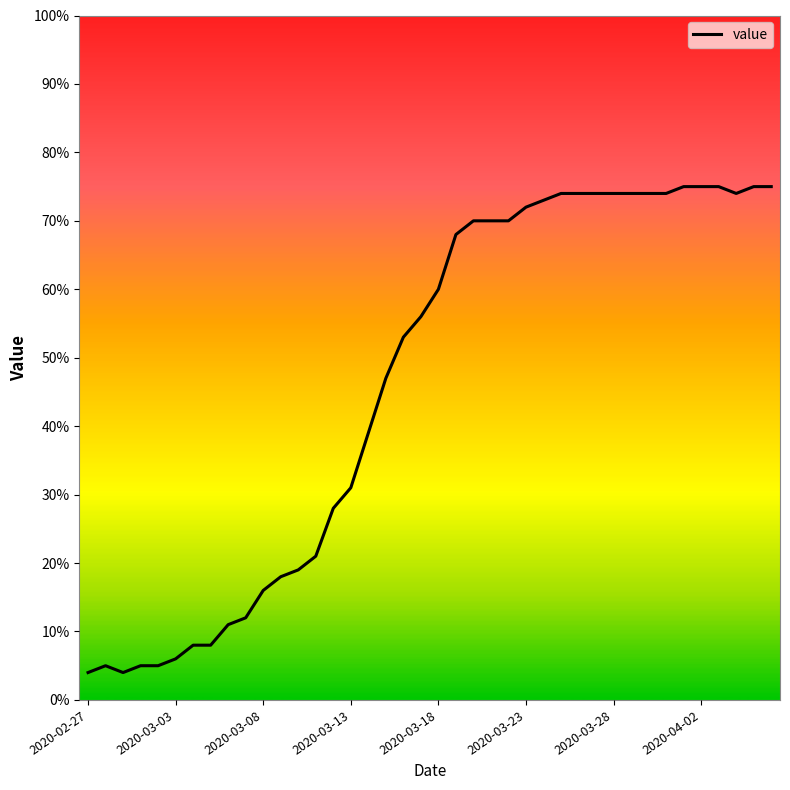

What is the maximum value shown in the chart?

75